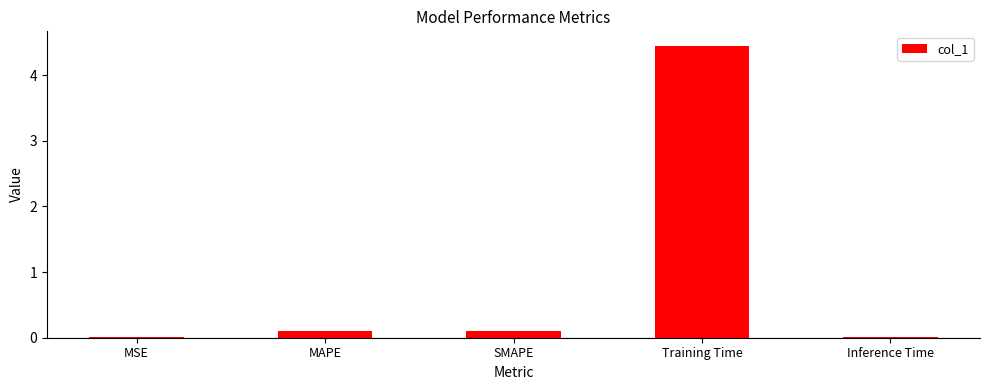

Is it true that the value at MSE is 0.0?

True